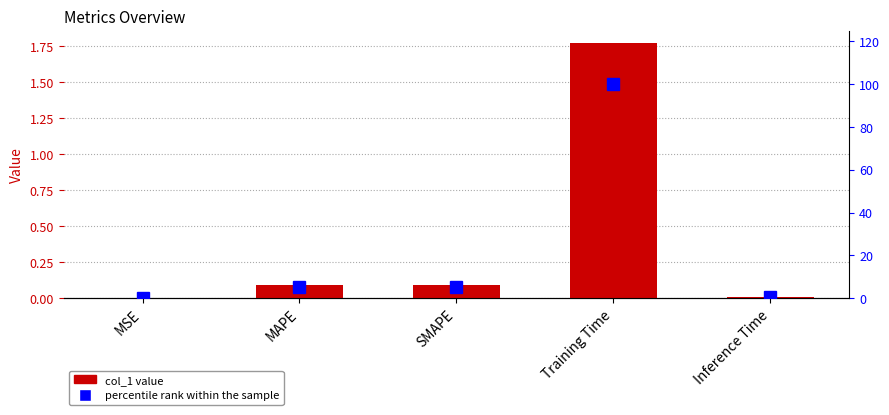

Is it true that percentile rank within the sample equals 100.0 at Training Time?

True